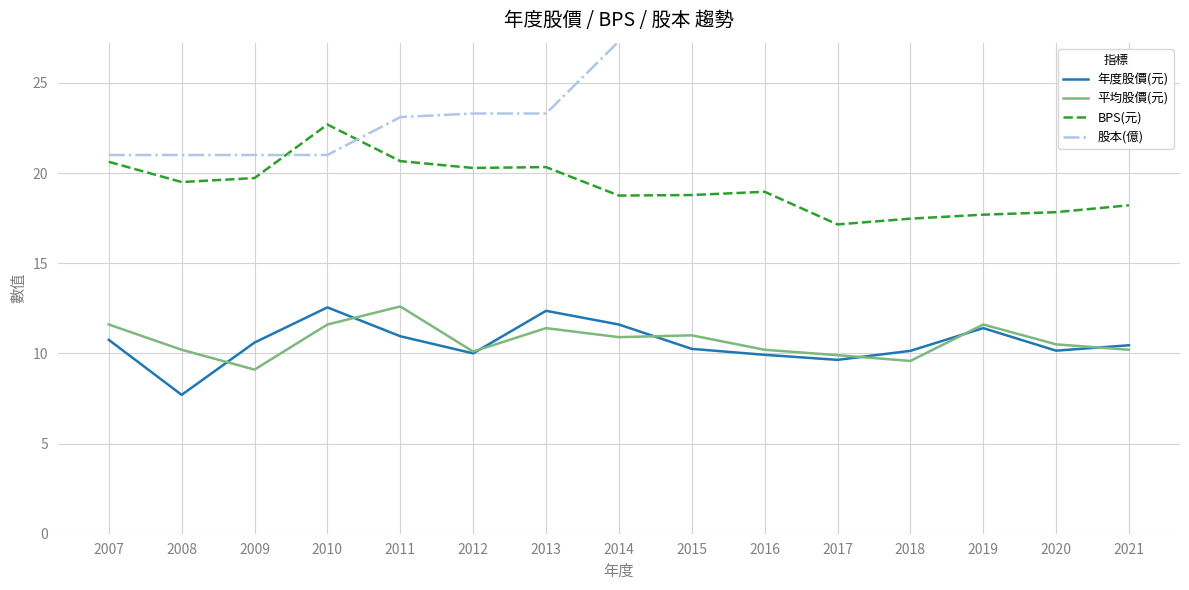

Is it true that 股本(億) equals 9.0 at 2015?

False